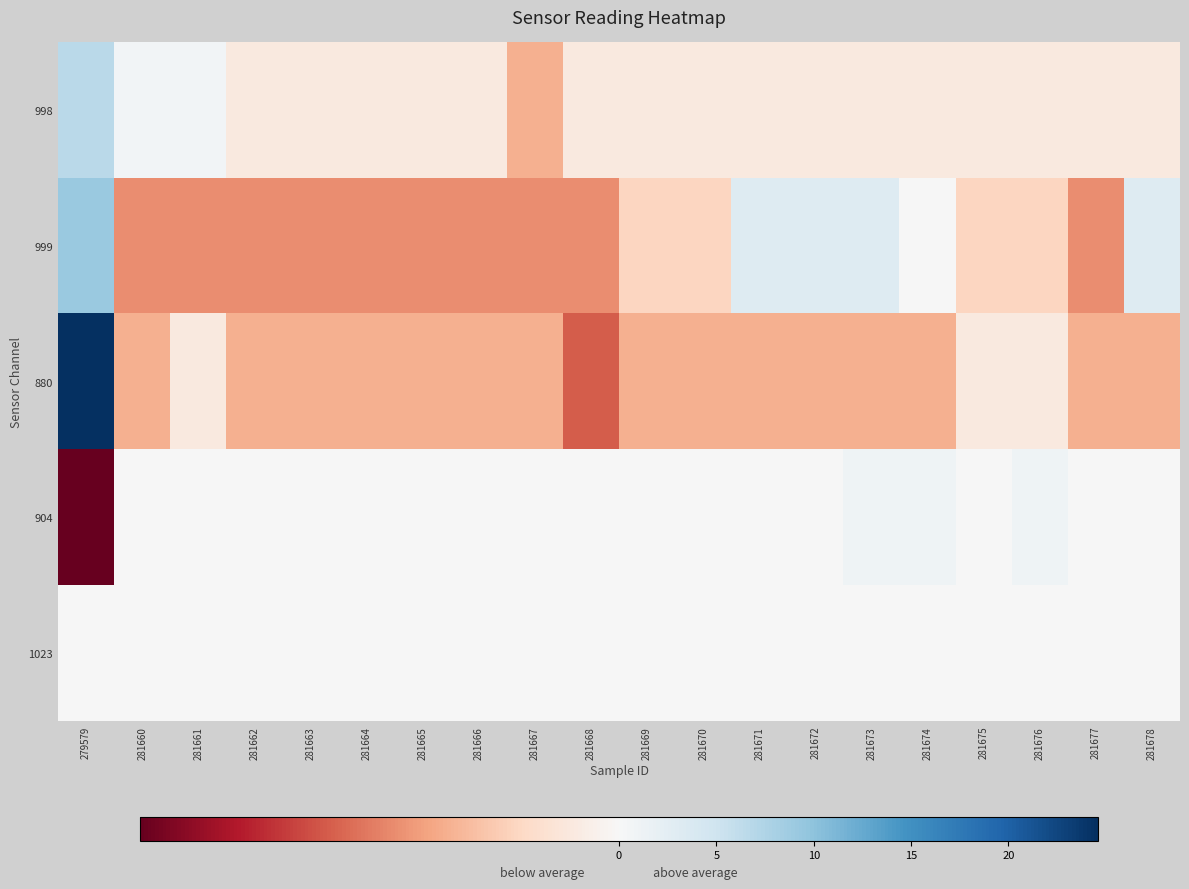

Rank the series by their maximum value, from highest to lowest.

880, 999, 998, 904, 1023